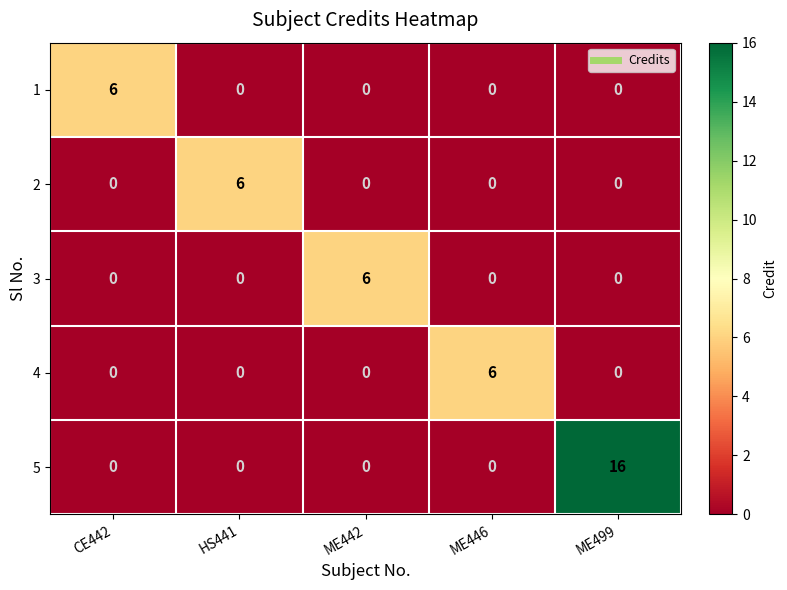

How many 4 values are between 0 and 1?

4